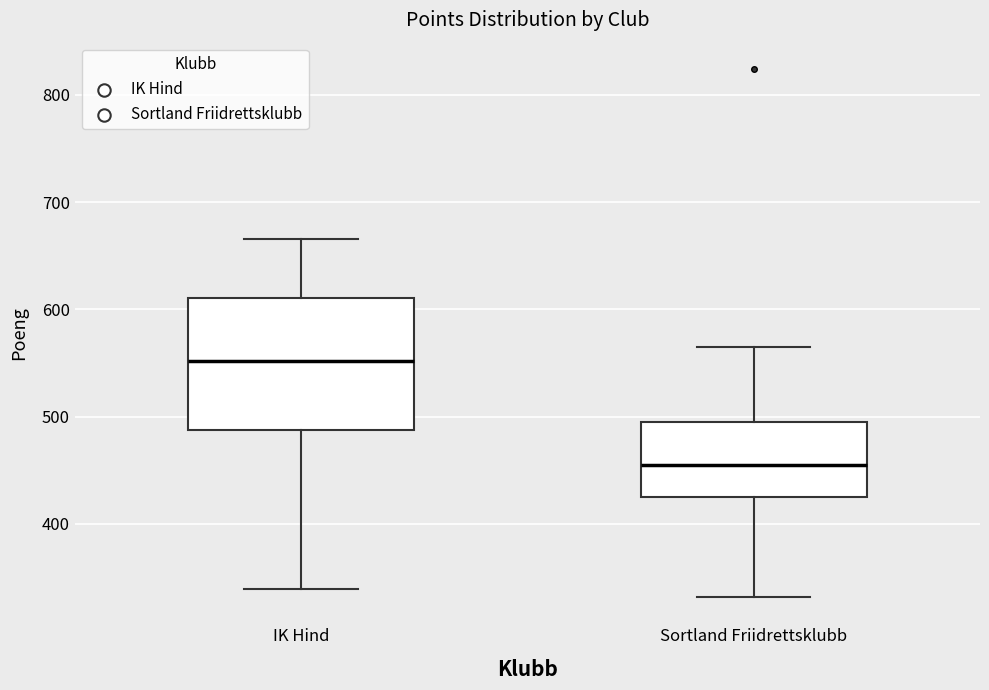

Where is the upper edge of the box for Sortland Friidrettsklubb on the y-axis? The values are not printed on the chart, so give them approximately, as read against the axis.

500